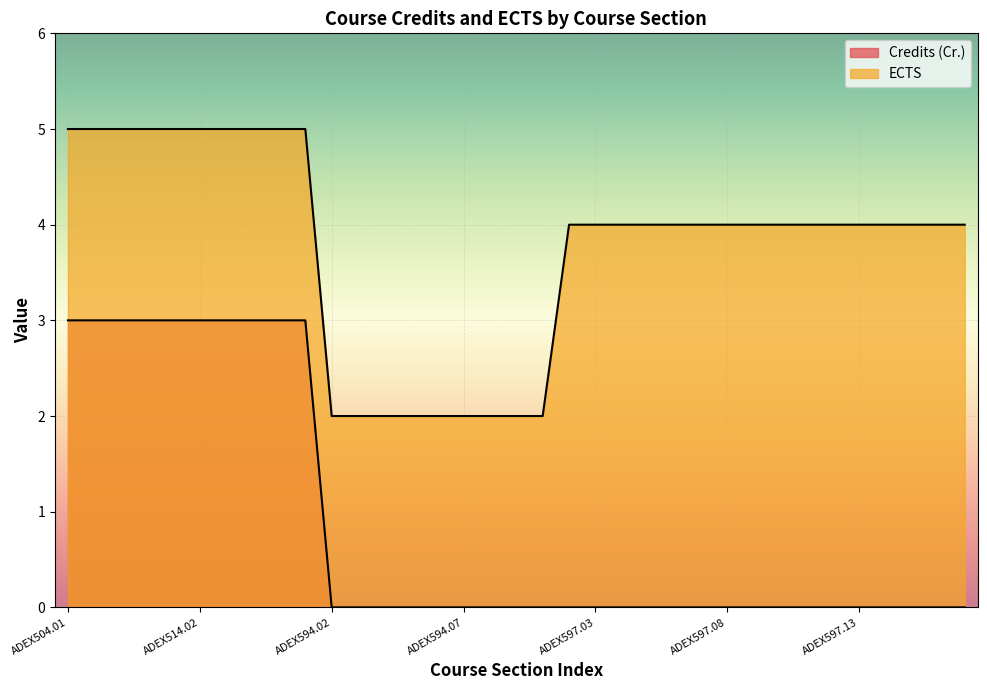

Which series changed the most between ADEX574.02 and ADEX597.06?

Credits (Cr.)